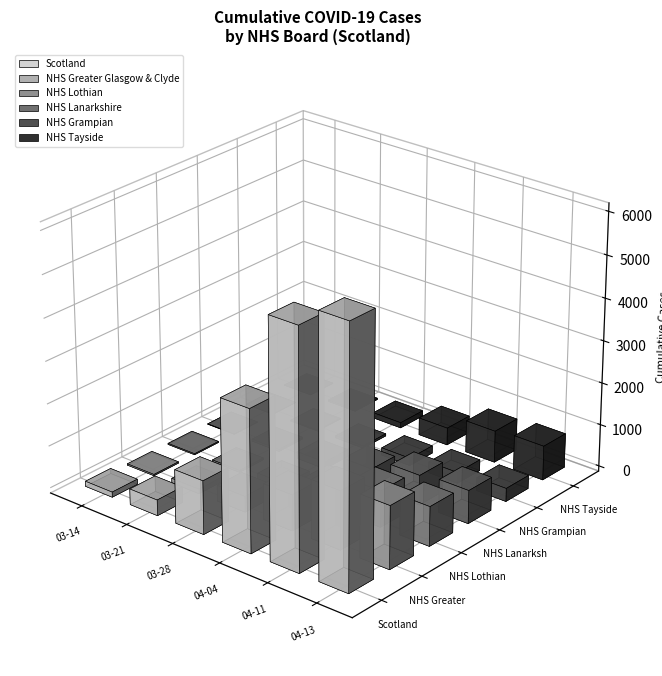

Which series has the widest spread of values?

Scotland